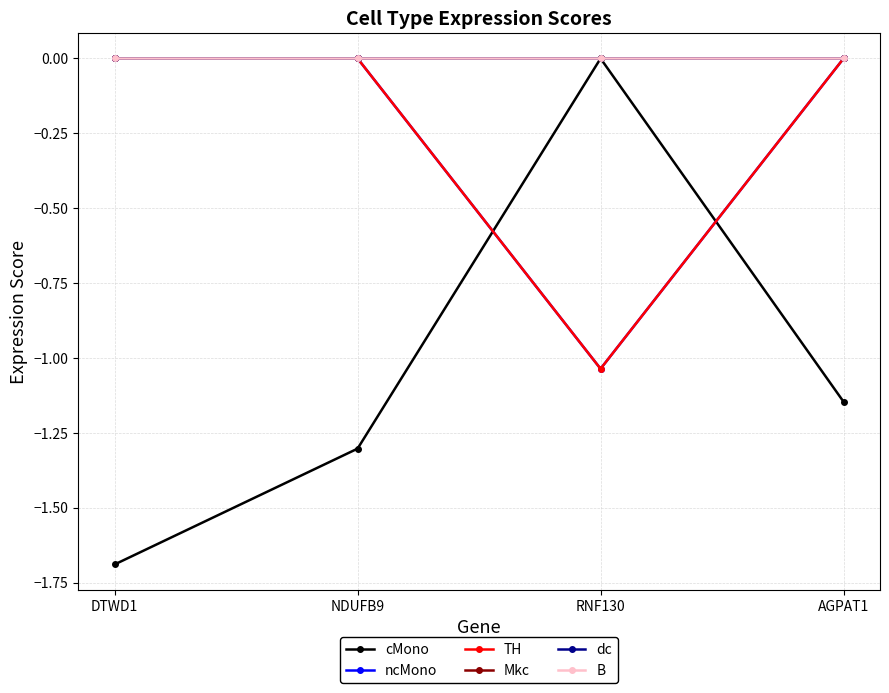

How many times do cMono and TH cross each other?

2